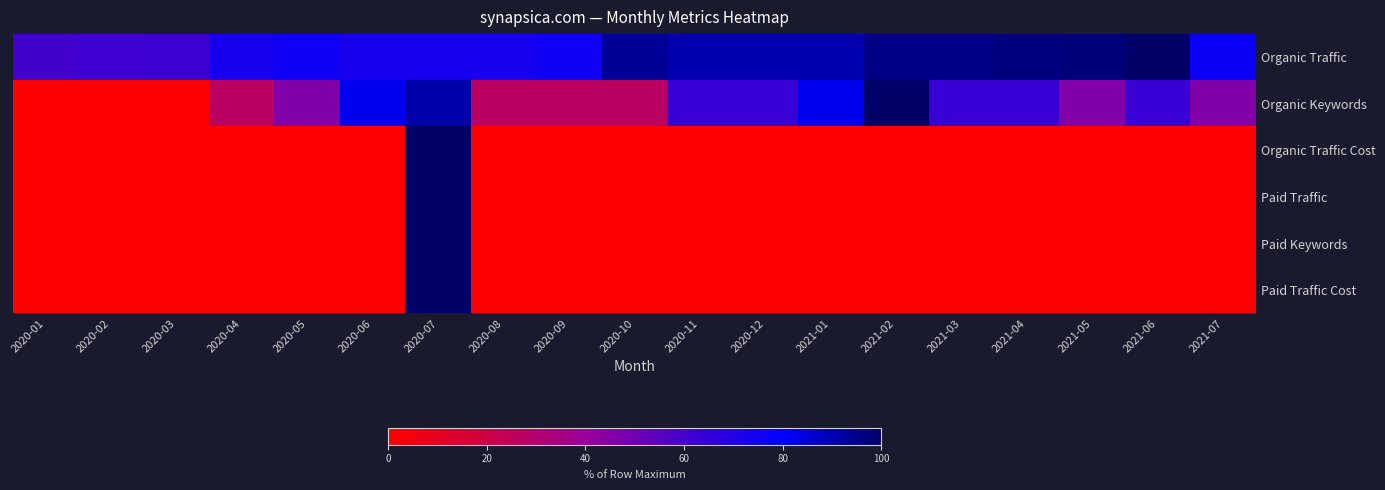

What is the spread (max minus min) of values at 2020-12?

90.3